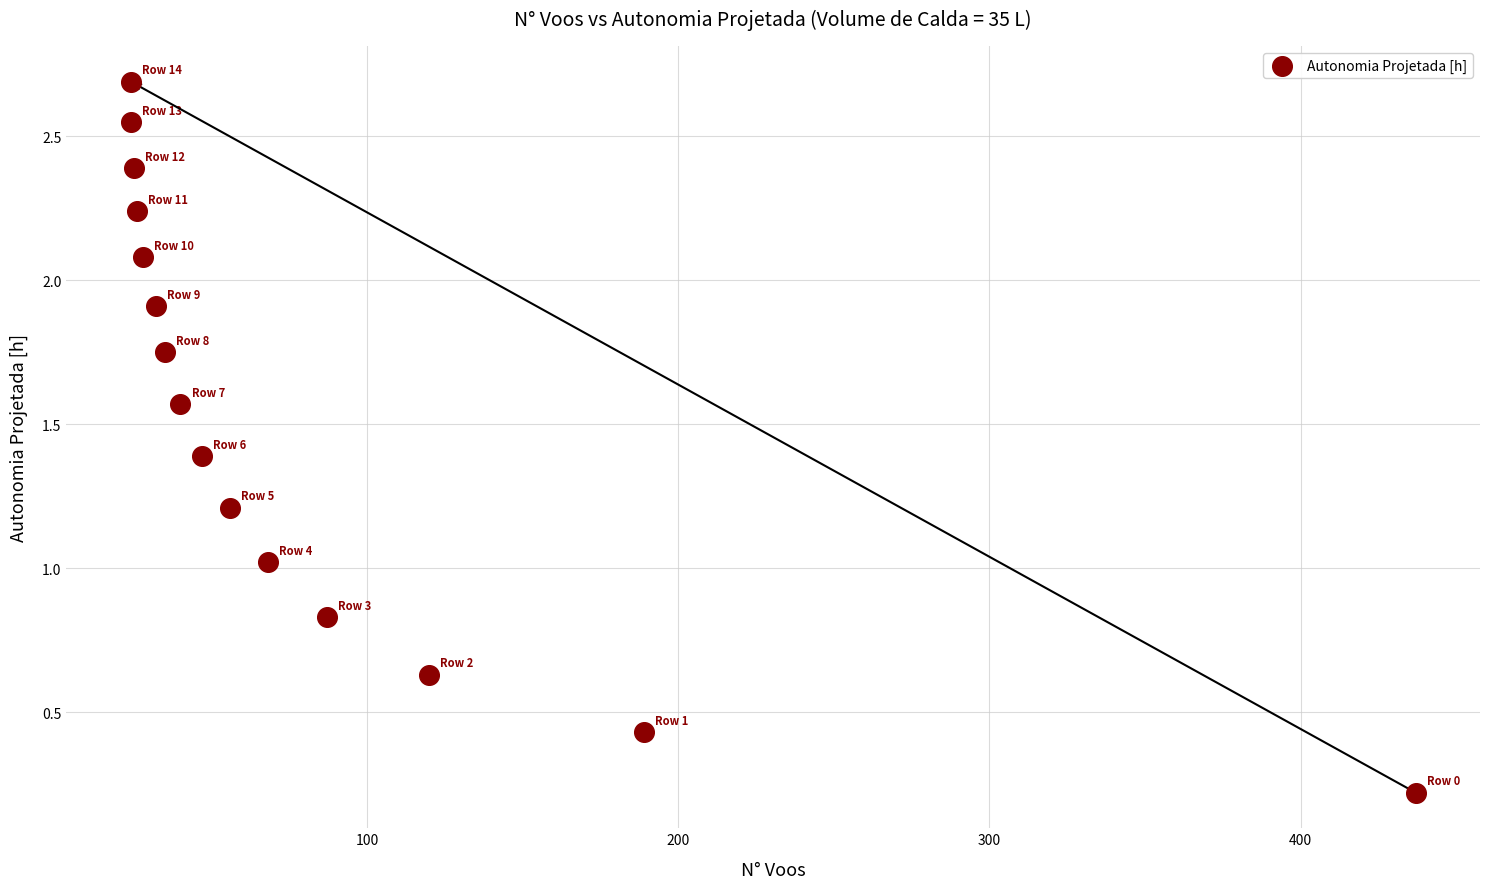

What is the range of X values (max minus min)?

413.0